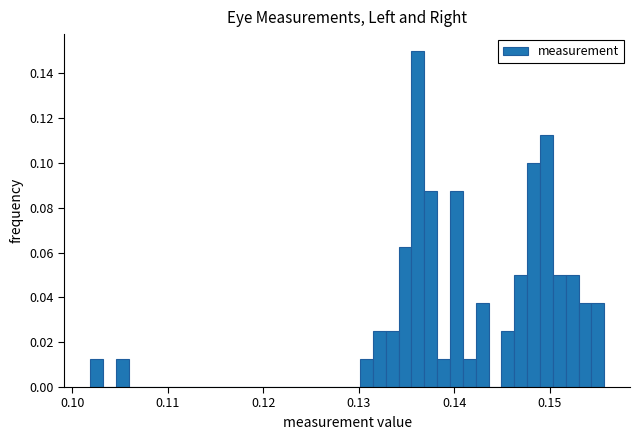

Around what value on the x-axis is the tallest bar? Give the approximate position of its centre, as read against the axis.

0.136